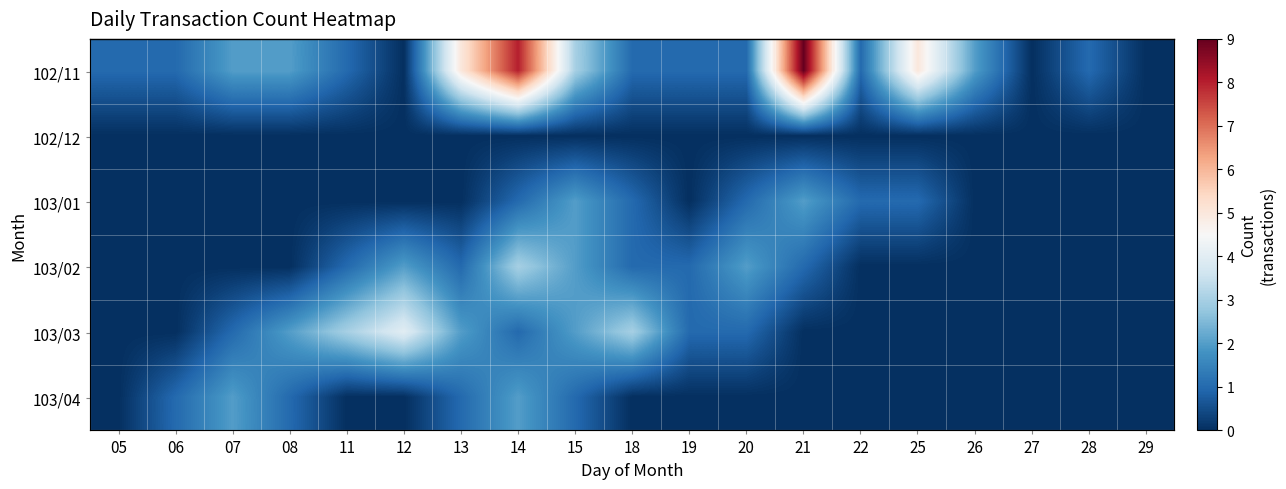

How many series are shown in this chart?

6